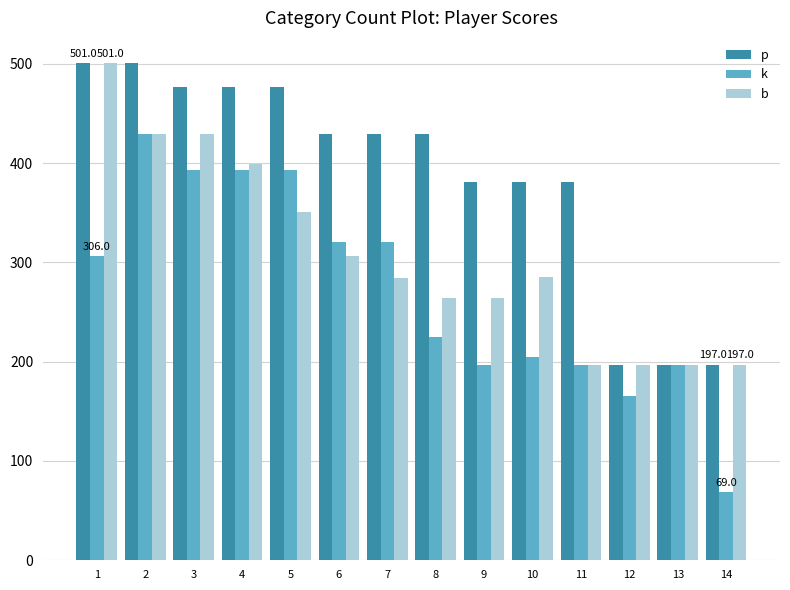

What value does the p series have at 12, to the nearest 10?

200